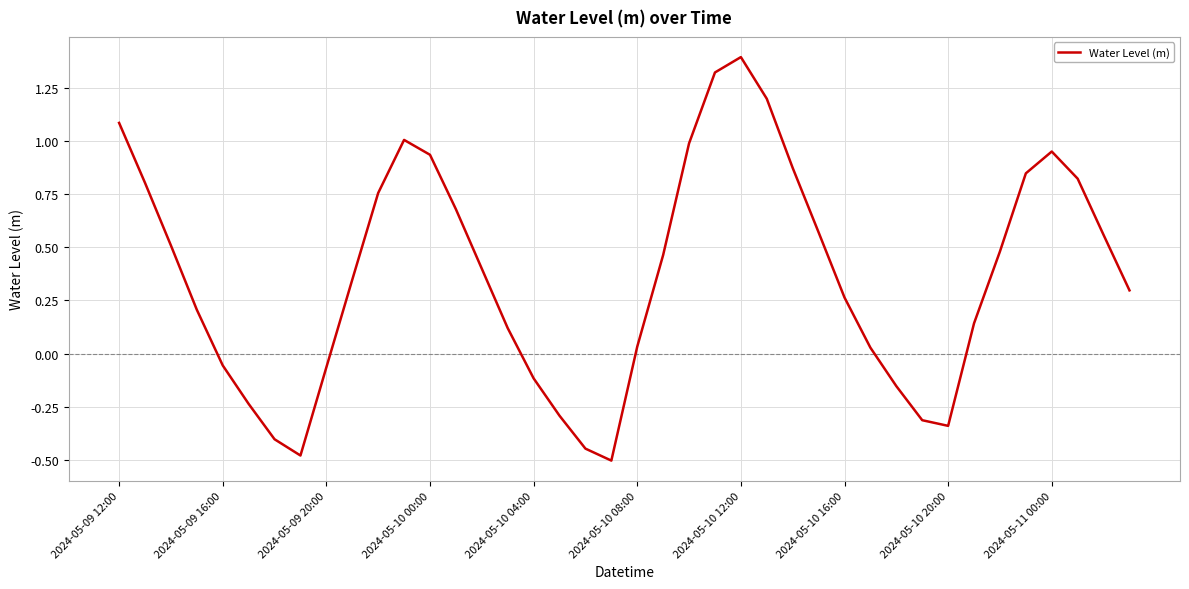

What is the average value?

0.4